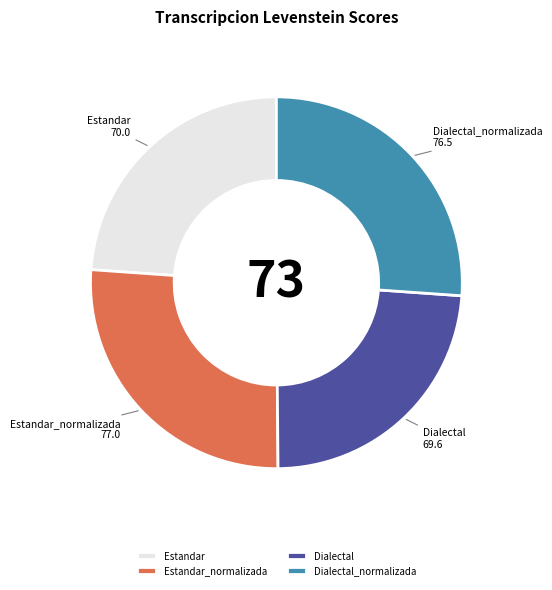

How many segments does this pie chart have?

4